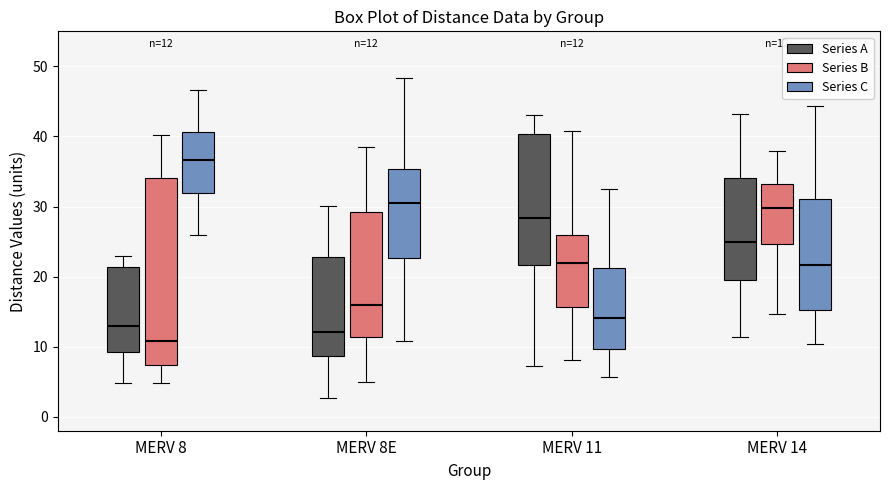

Comparing the boxes themselves (not the whiskers), which one is the tallest?

MERV 8 (Series B)